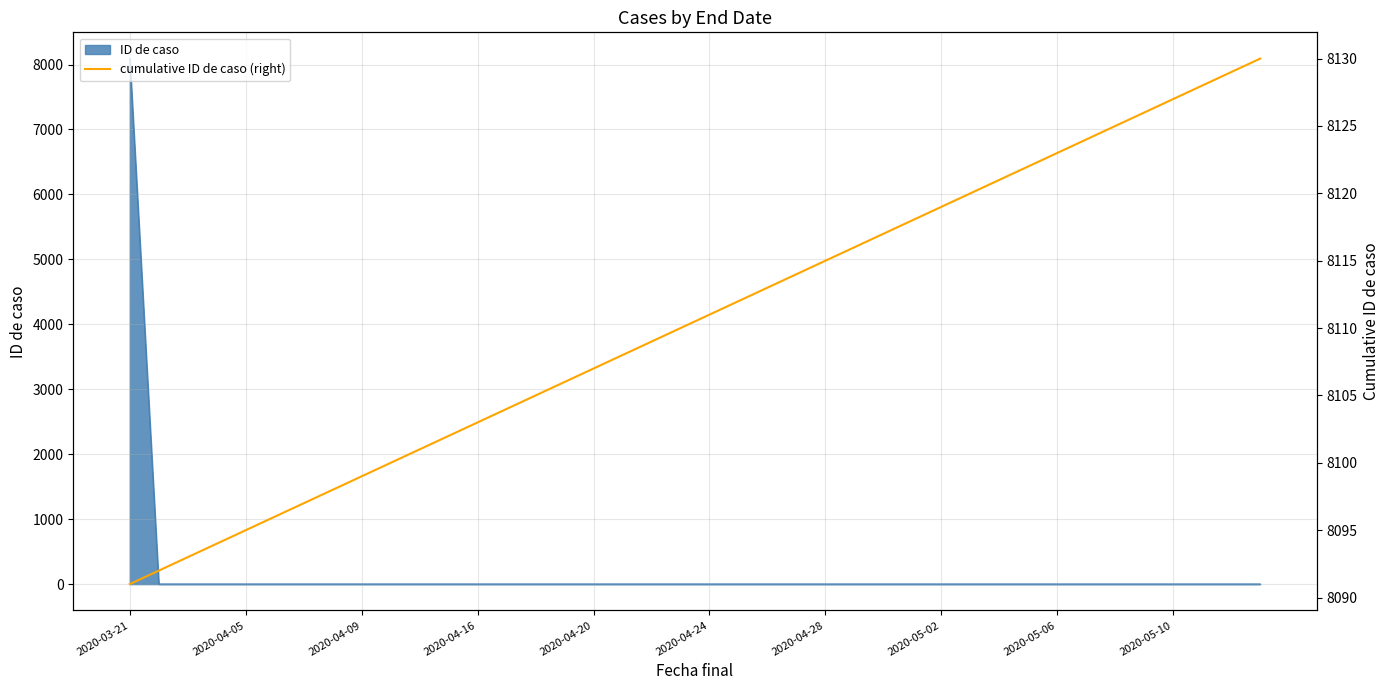

True or false: the data has more than 0 interior local peaks.

False